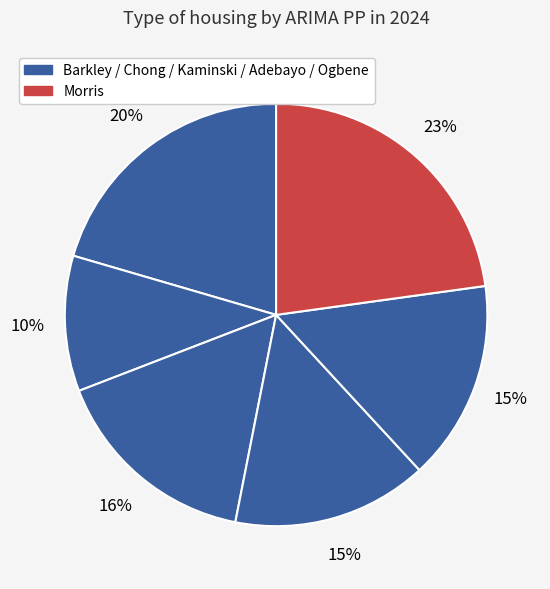

What is the smallest slice in the pie chart?

Chong